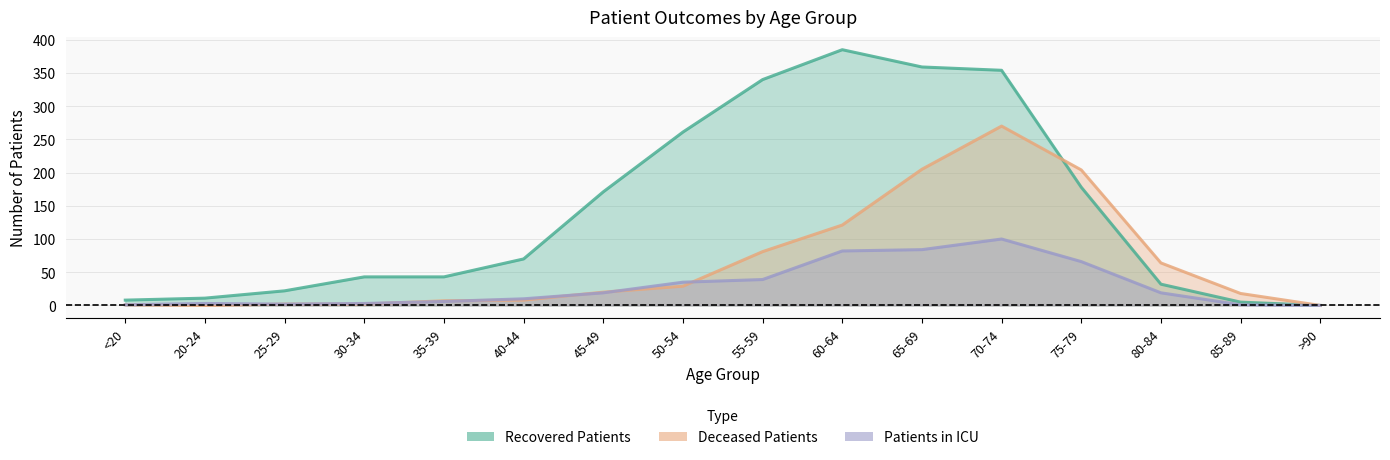

Where do deceased_patients and recovered_patients first cross each other?

70-74 and 75-79